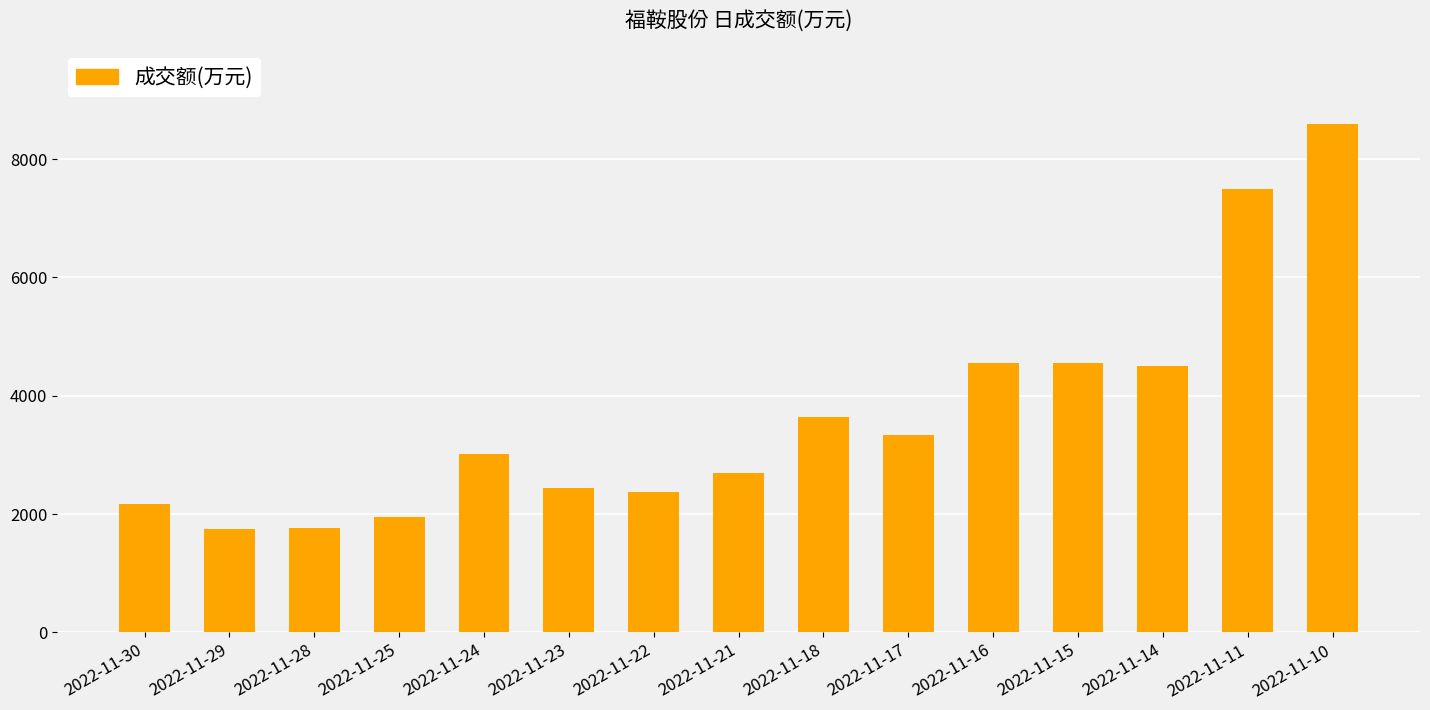

What is the maximum value shown in the chart?

8592